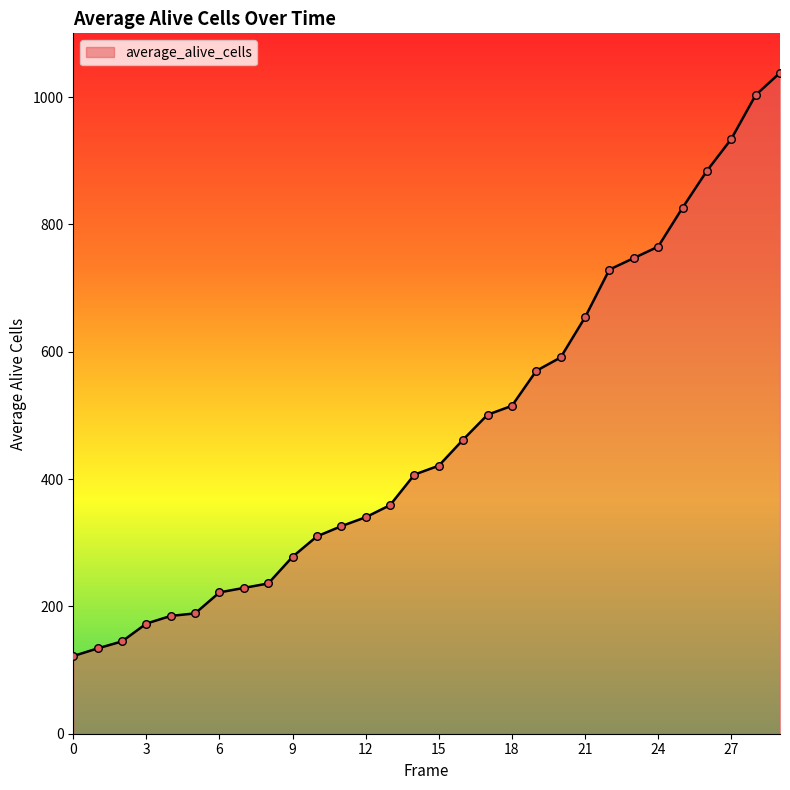

What is the difference between the maximum and minimum values?

916